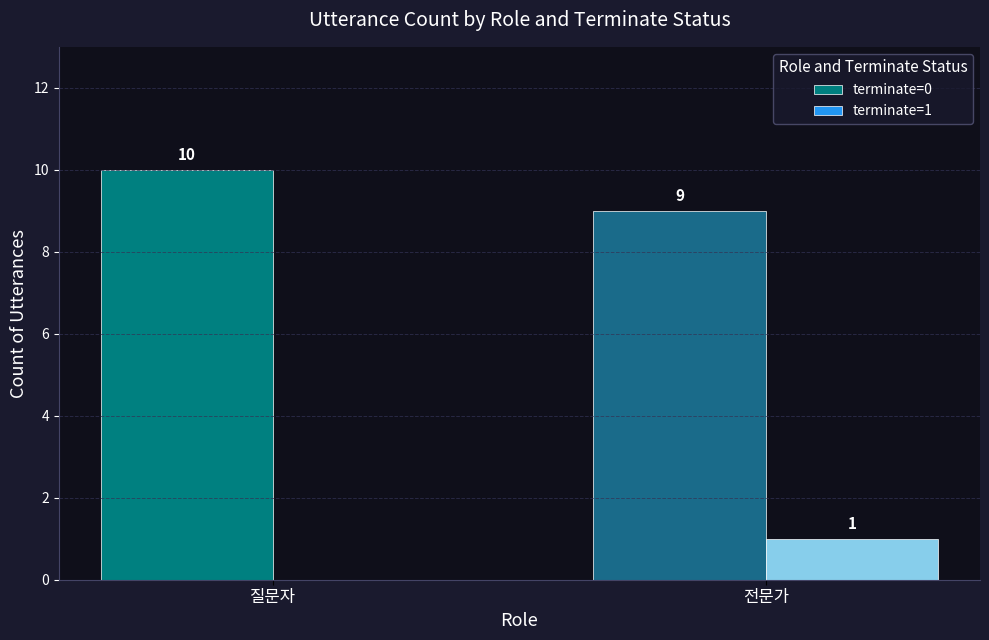

What are all the series names shown in the legend?

terminate=0, terminate=1